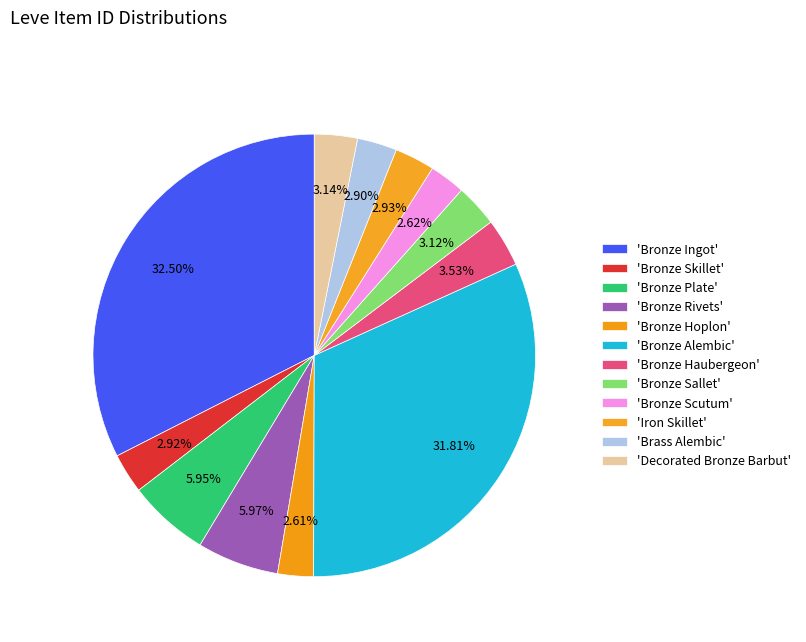

Count the number of slices in the pie.

12